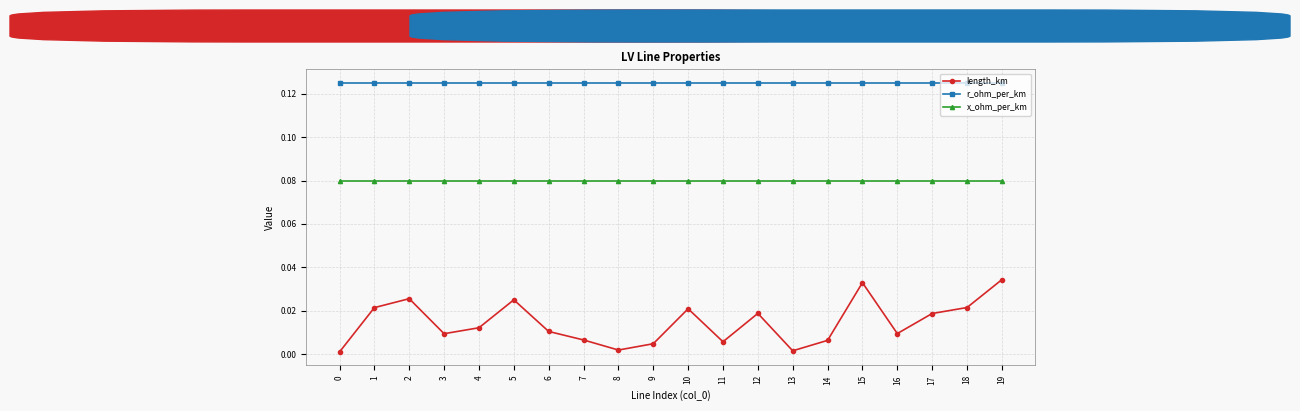

True or false: r_ohm_per_km has a value of 0.2 at 4.

False